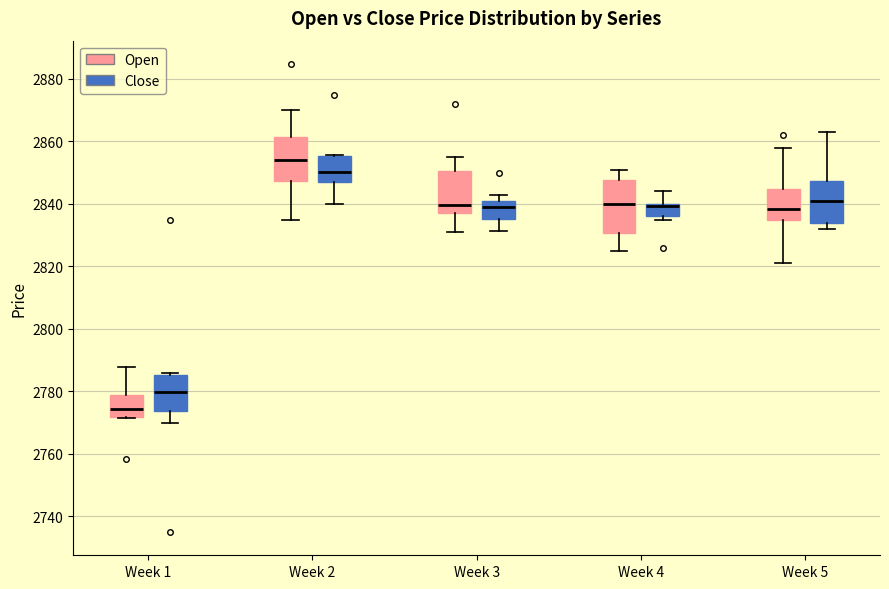

Reading left to right, transcribe this box plot: for each box, give where its median line is, the range the box spans, and where its two whiskers end, as read against the y-axis. The values are not printed on the chart, so give them approximately, as read against the axis.

Week 1 (Open): median 2774, box 2772 to 2778, whiskers 2772 to 2788
Week 1 (Close): median 2780, box 2774 to 2786, whiskers 2770 to 2786 (just above the box's upper edge)
Week 2 (Open): median 2854, box 2848 to 2862, whiskers 2836 to 2870
Week 2 (Close): median 2850, box 2846 to 2856, whiskers 2840 to 2856
Week 3 (Open): median 2840, box 2838 to 2850, whiskers 2832 to 2856
Week 3 (Close): median 2840 (just below the box's upper edge), box 2836 to 2840, whiskers 2832 to 2844
Week 4 (Open): median 2840, box 2830 to 2848, whiskers 2824 to 2852
Week 4 (Close): median 2840 (drawn on the box's upper edge), box 2836 to 2840, whiskers 2834 to 2844
Week 5 (Open): median 2838, box 2834 to 2844, whiskers 2822 to 2858
Week 5 (Close): median 2842, box 2834 to 2848, whiskers 2832 to 2862